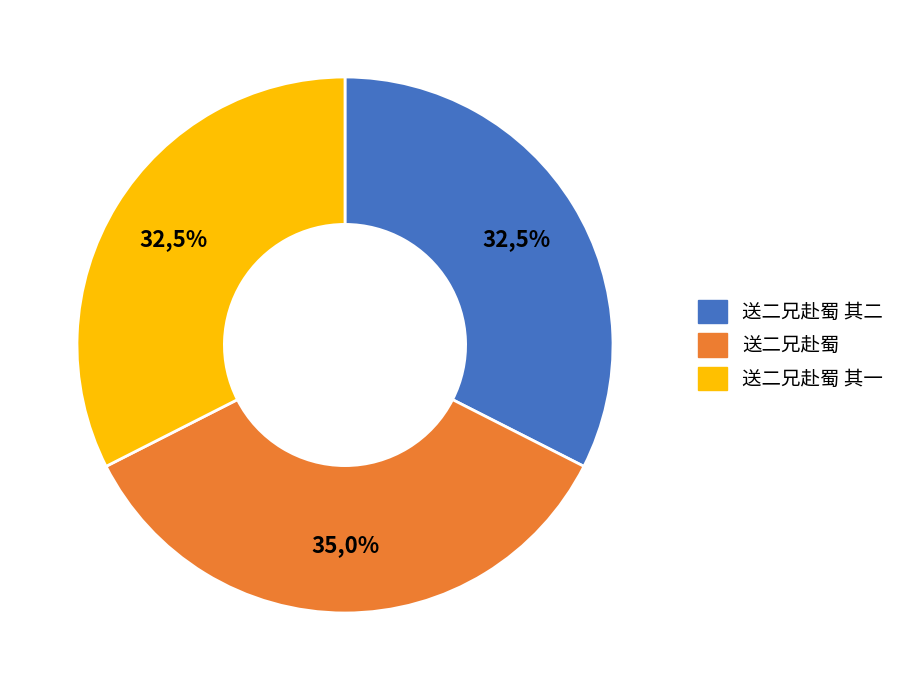

Is it true that 送二兄赴蜀 is 49% of the pie?

False